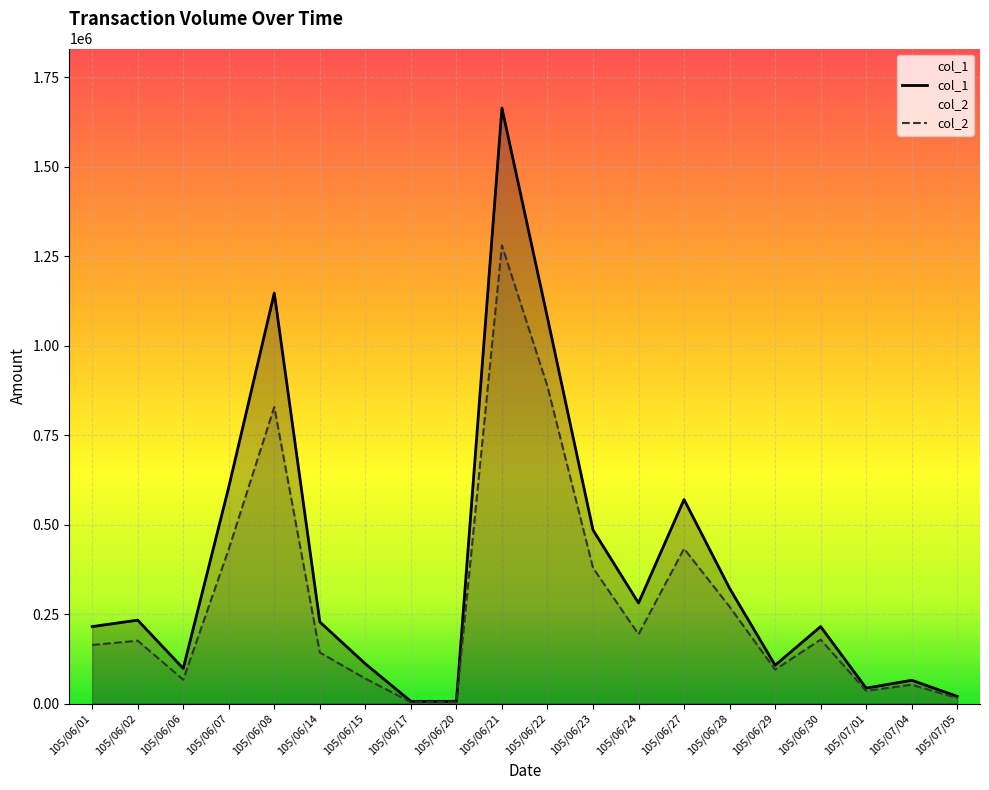

Where is the first local maximum for col_1?

105/06/02